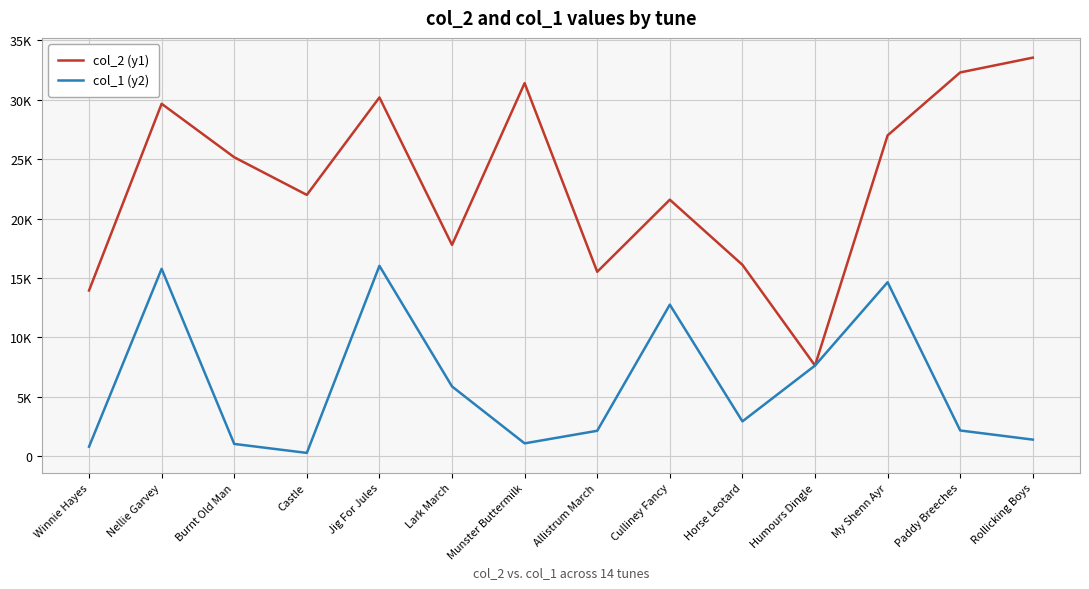

What is the sum of all col_1 (y2) values?

84474